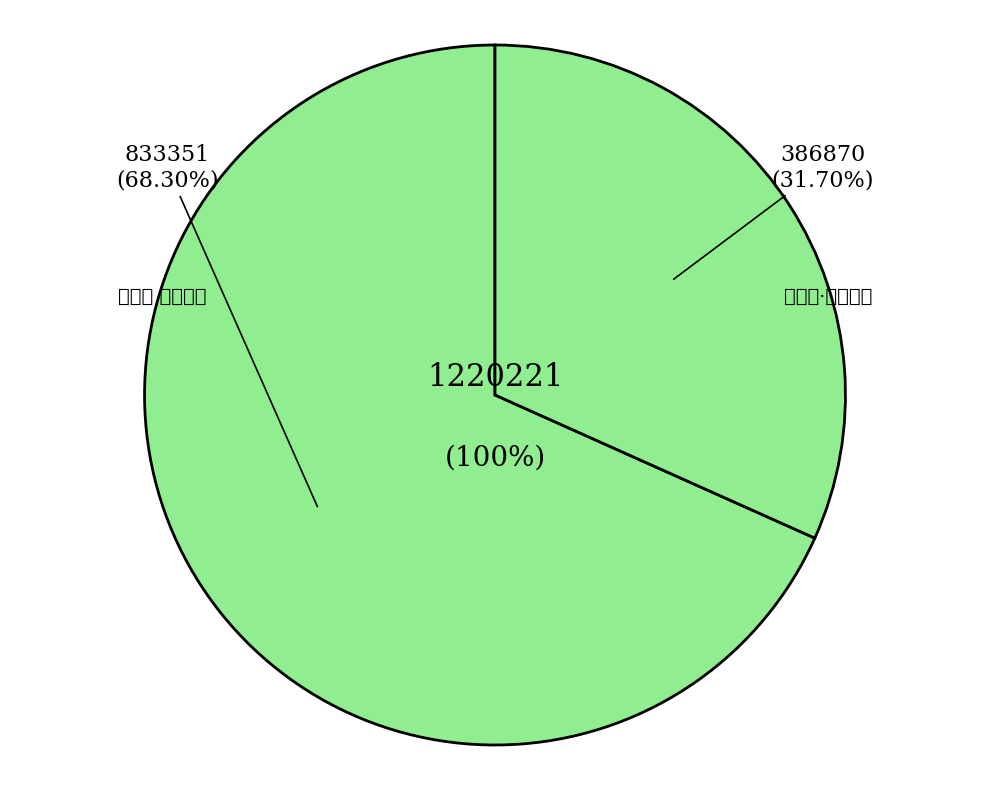

Is there any slice that represents more than half of the pie?

Yes